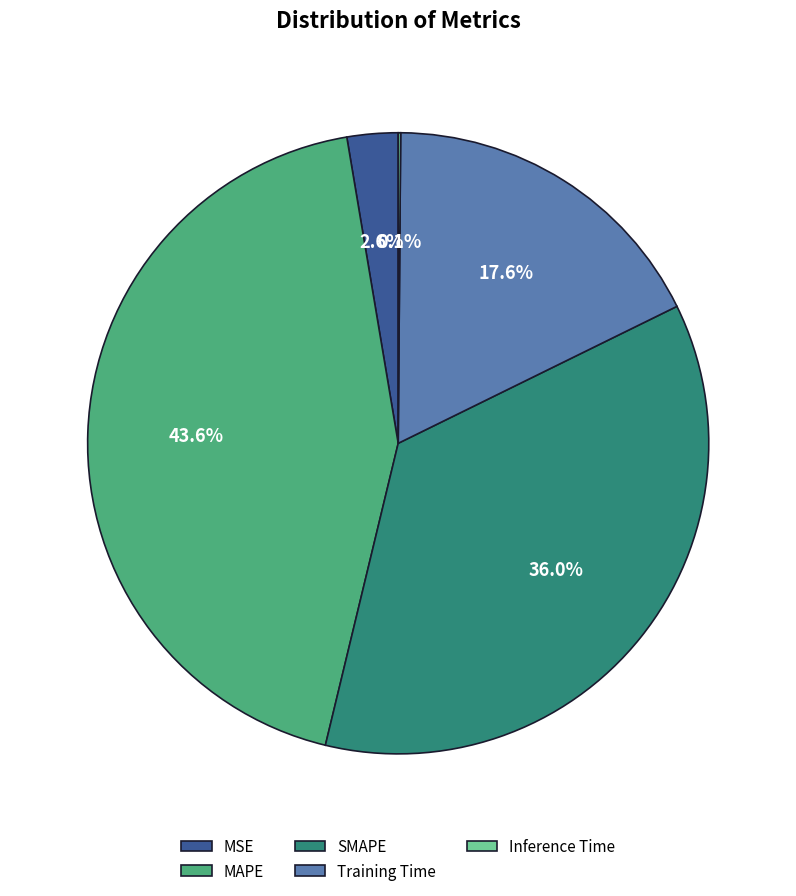

Which slice is the largest?

MAPE